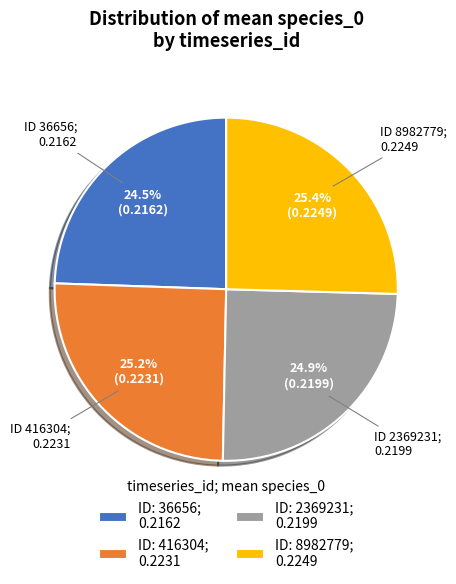

Do ID: 2369231; 0.2199 and ID: 36656; 0.2162 together represent more than half of the pie?

No